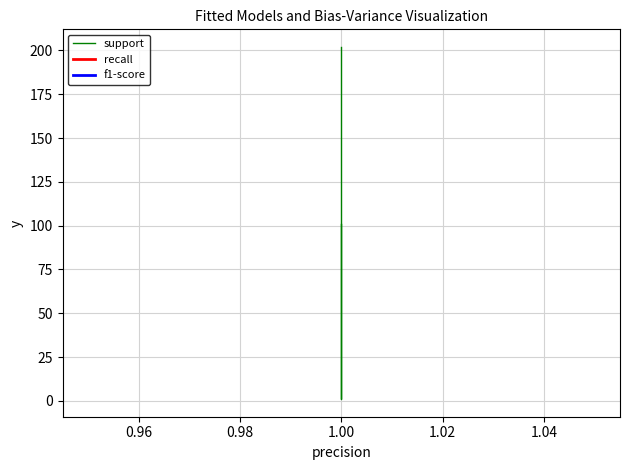

True or false: support has a value of 89 at 1.00.

False